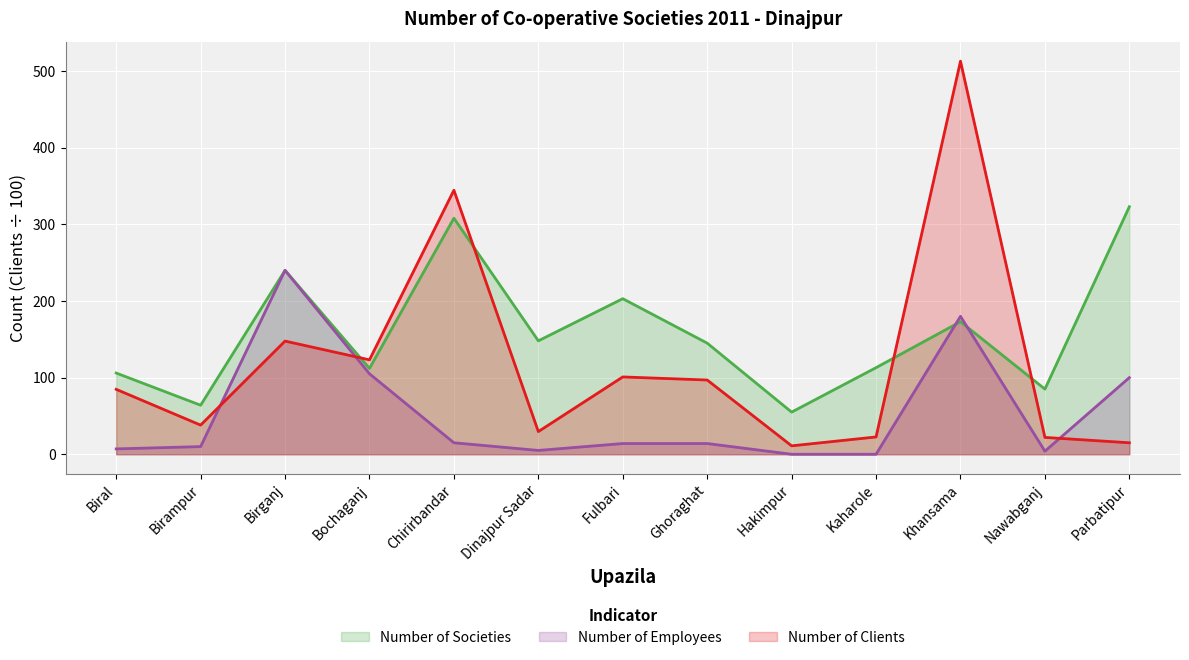

Reading left to right, transcribe all the data shown in this chart.

Number of Societies: 106.0	64.0	240.0	112.0	308.0	148.0	203.0	145.0	55.0	113.0	173.0	85.0	323.0
Number of Employees: 7.0	10.0	240.0	105.0	15.0	5.0	14.0	14.0	0.0	0.0	180.0	4.0	100.0
Number of Clients: 84.7	38.0	147.7	123.2	344.5	29.6	100.9	96.9	11.0	22.6	512.9	22.0	15.0